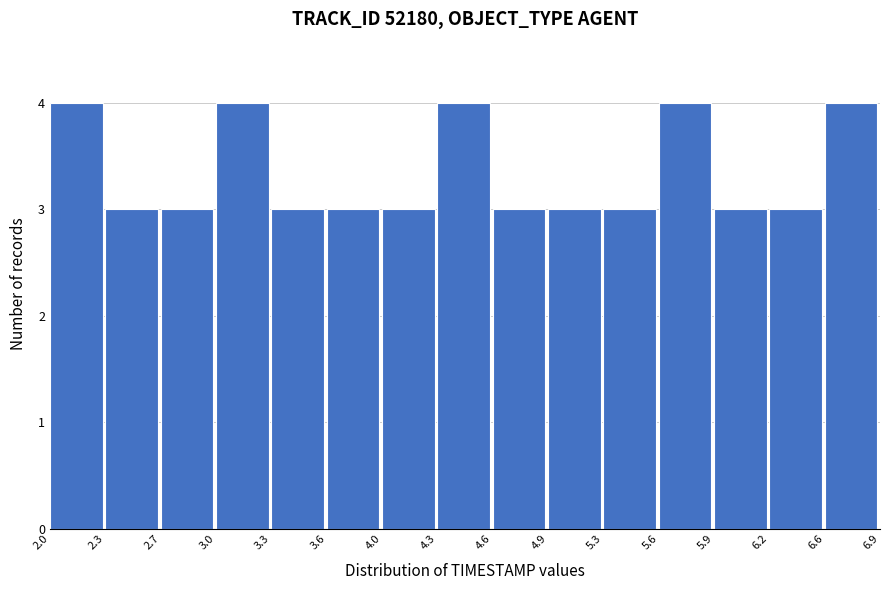

Reading left to right, transcribe this chart: for each bar, give the range it covers on the x-axis and its height. The values are not printed on the chart, so give them approximately, as read against the axis.

2.0 to 2.3: 4
2.3 to 2.7: 3
2.7 to 3.0: 3
3.0 to 3.3: 4
3.3 to 3.6: 3
3.6 to 4.0: 3
4.0 to 4.3: 3
4.3 to 4.6: 4
4.6 to 4.9: 3
4.9 to 5.3: 3
5.3 to 5.6: 3
5.6 to 5.9: 4
5.9 to 6.2: 3
6.2 to 6.6: 3
6.6 to 6.9: 4